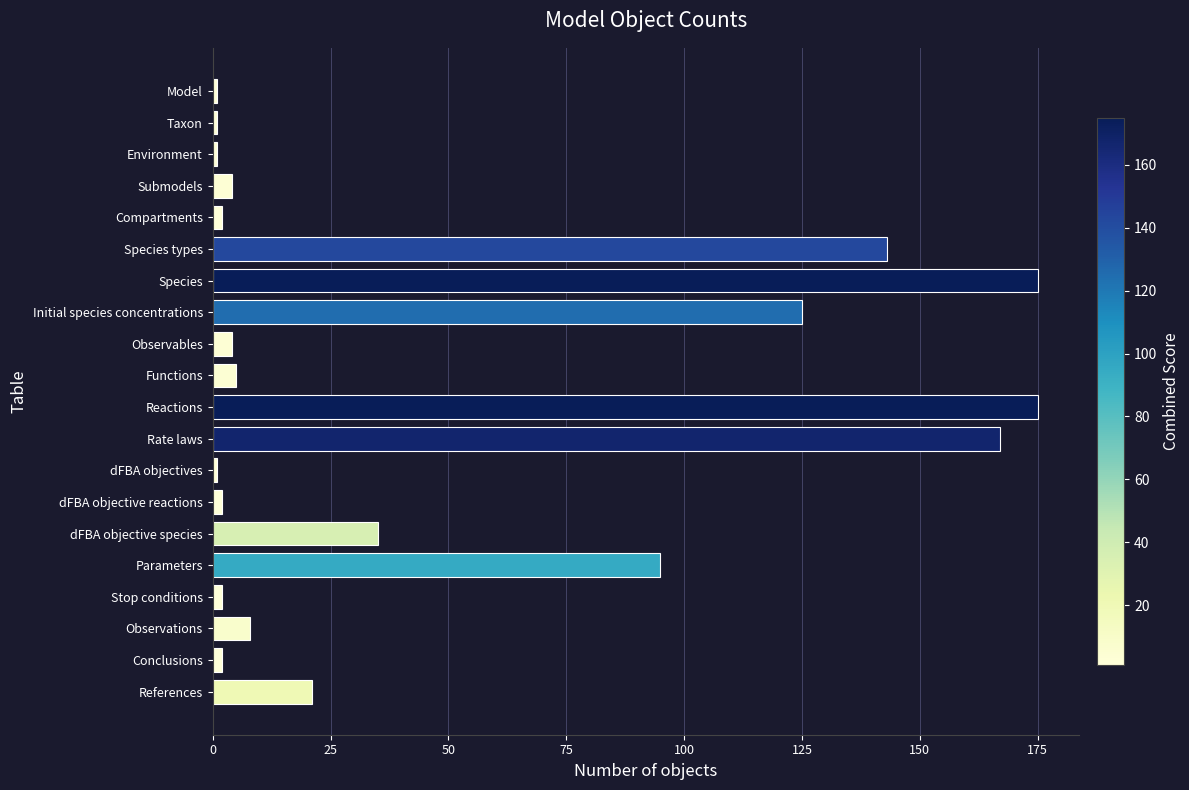

What is the sum of all values?

969